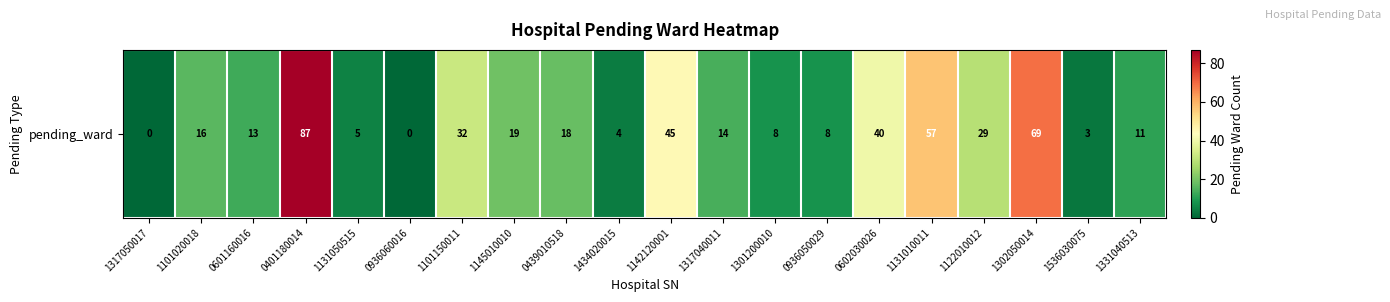

True or false: the data shows 18 at 0439010518.

True